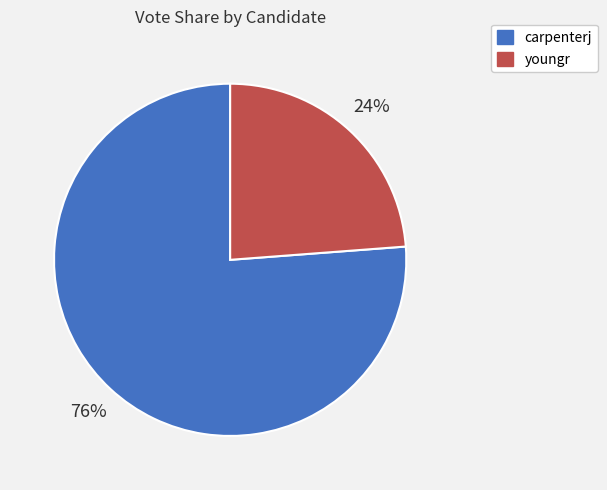

Do carpenterj and youngr together represent more than half of the pie?

Yes